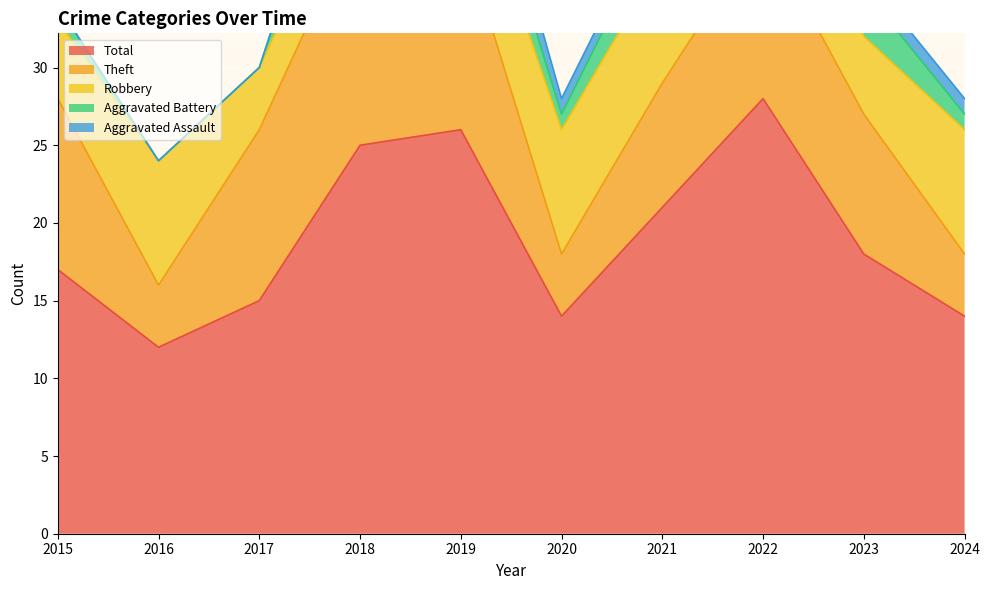

True or false: Total and Theft cross at least once.

False